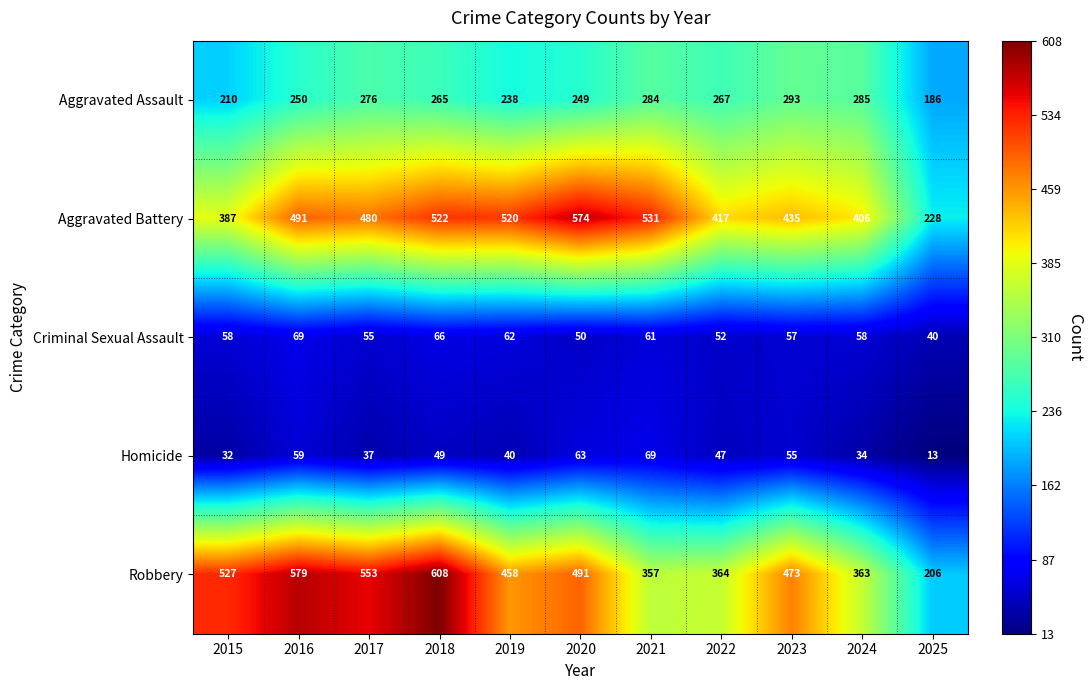

Is it true that Homicide equals 19 at 2023?

False